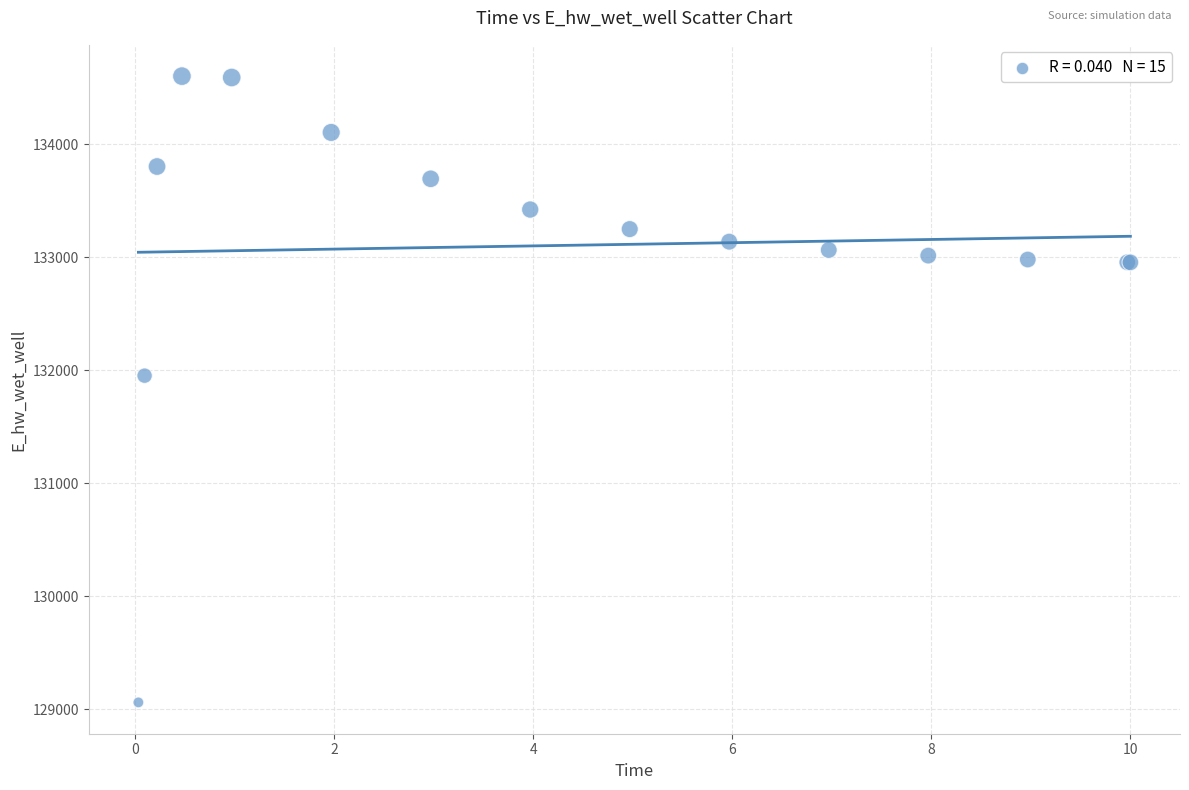

What Y value in the scatter plot is closest to 131830?

131951.3